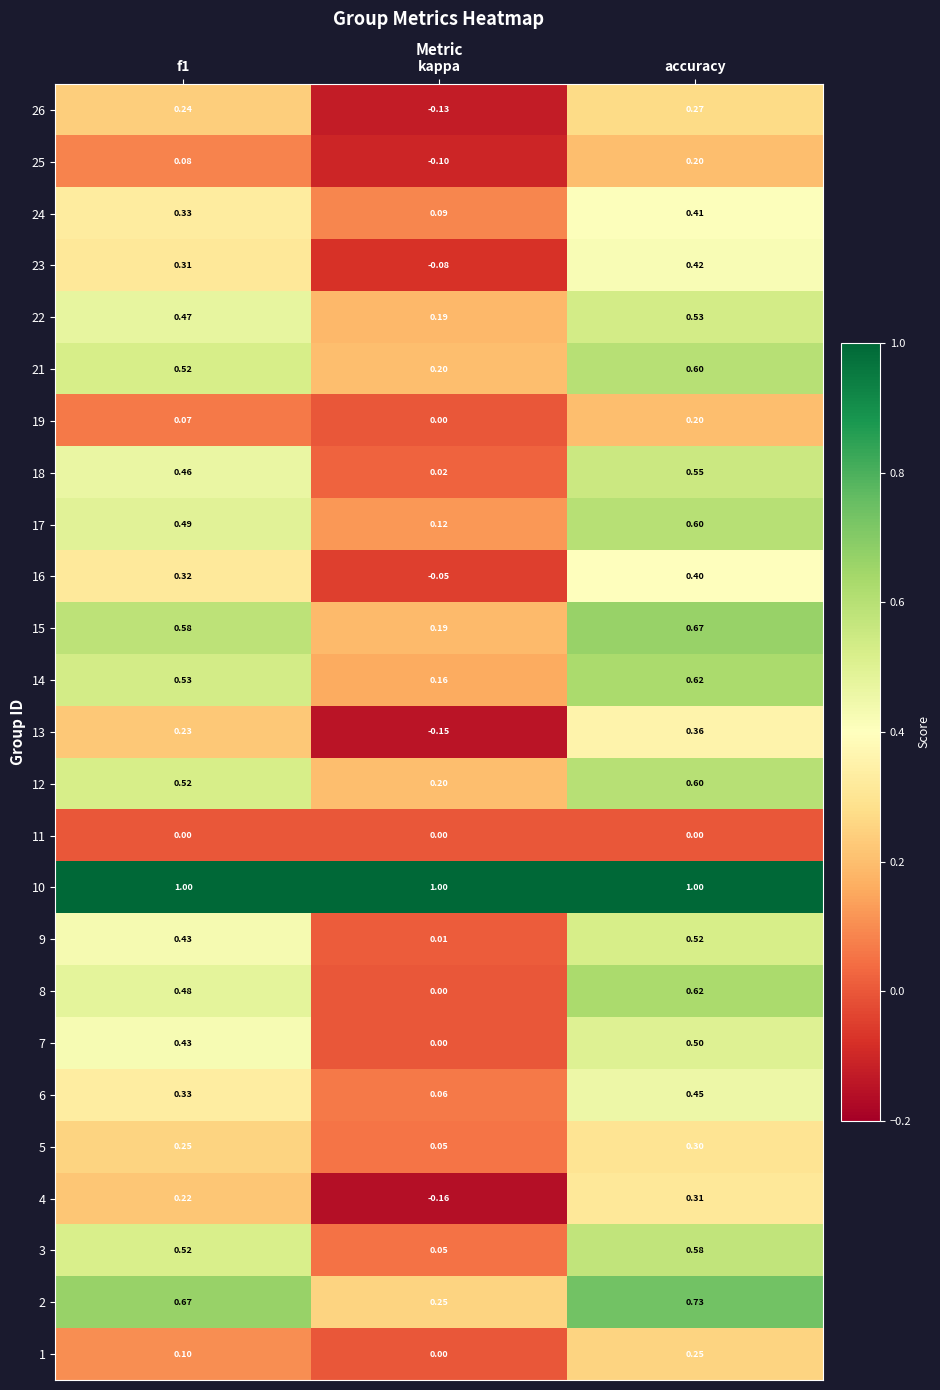

Which label corresponds to the smallest value in the chart?

kappa